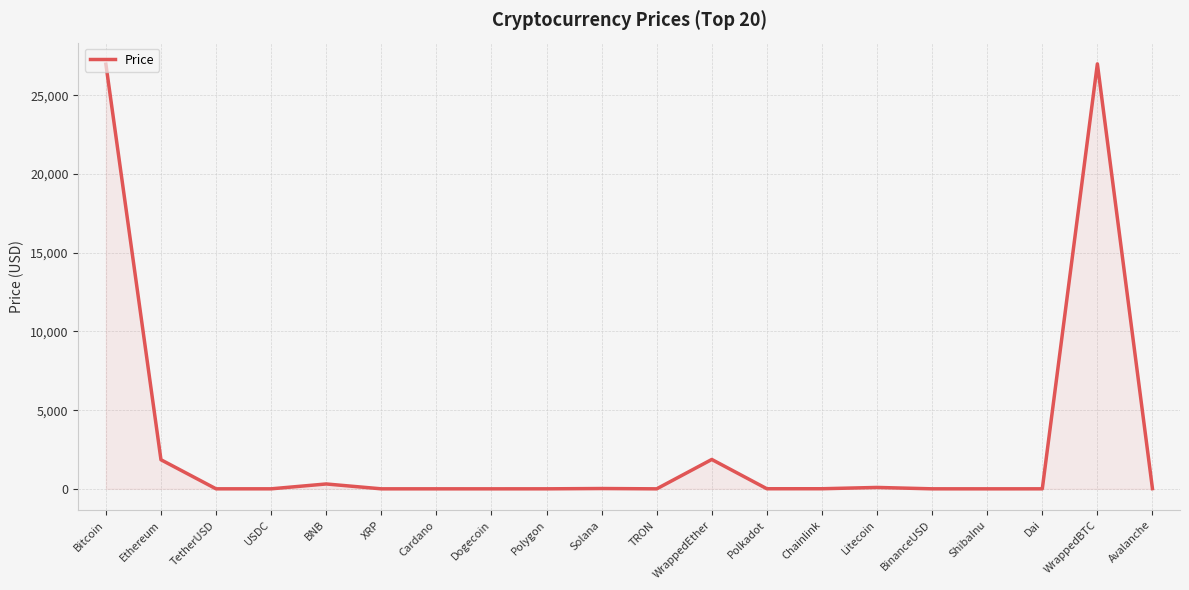

At which label does the data first exceed 5?

Bitcoin